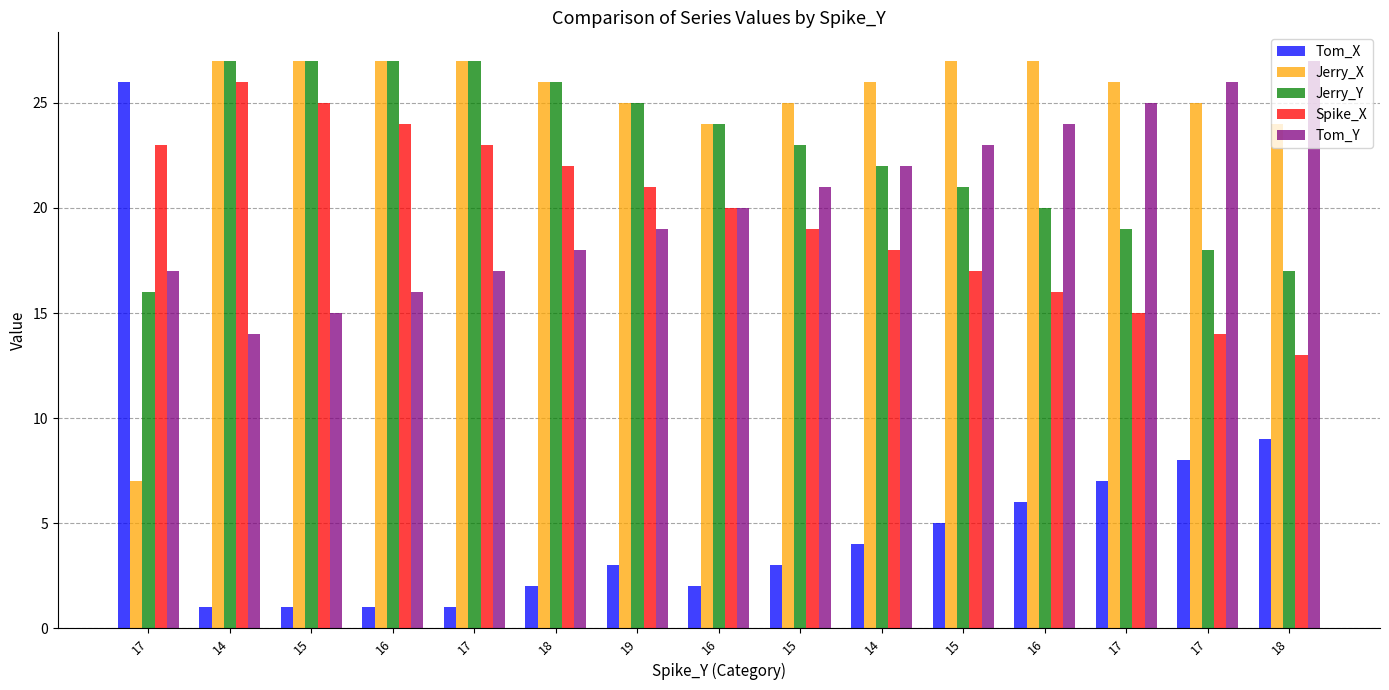

Rank the series at 17 from highest to lowest value.

Tom_X, Spike_X, Tom_Y, Jerry_Y, Jerry_X